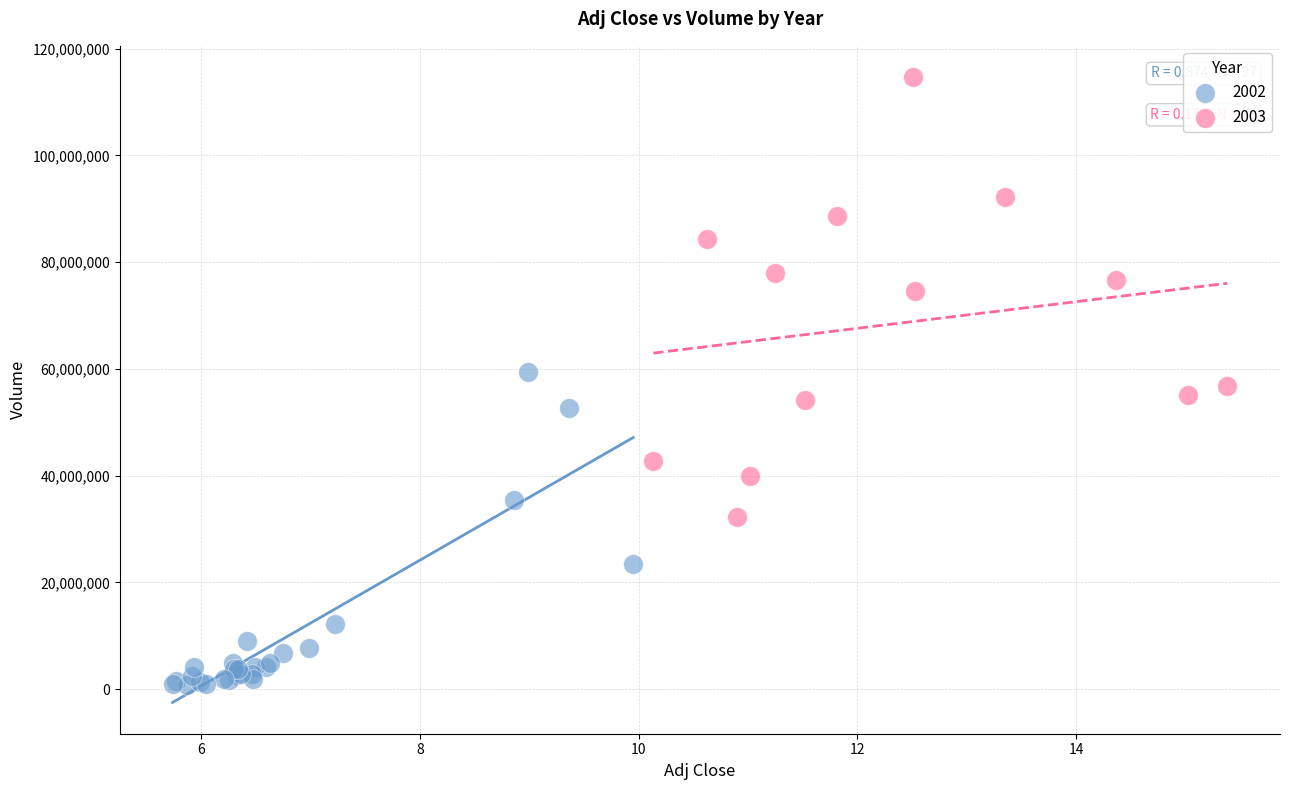

Which series reaches the maximum Y coordinate?

2003